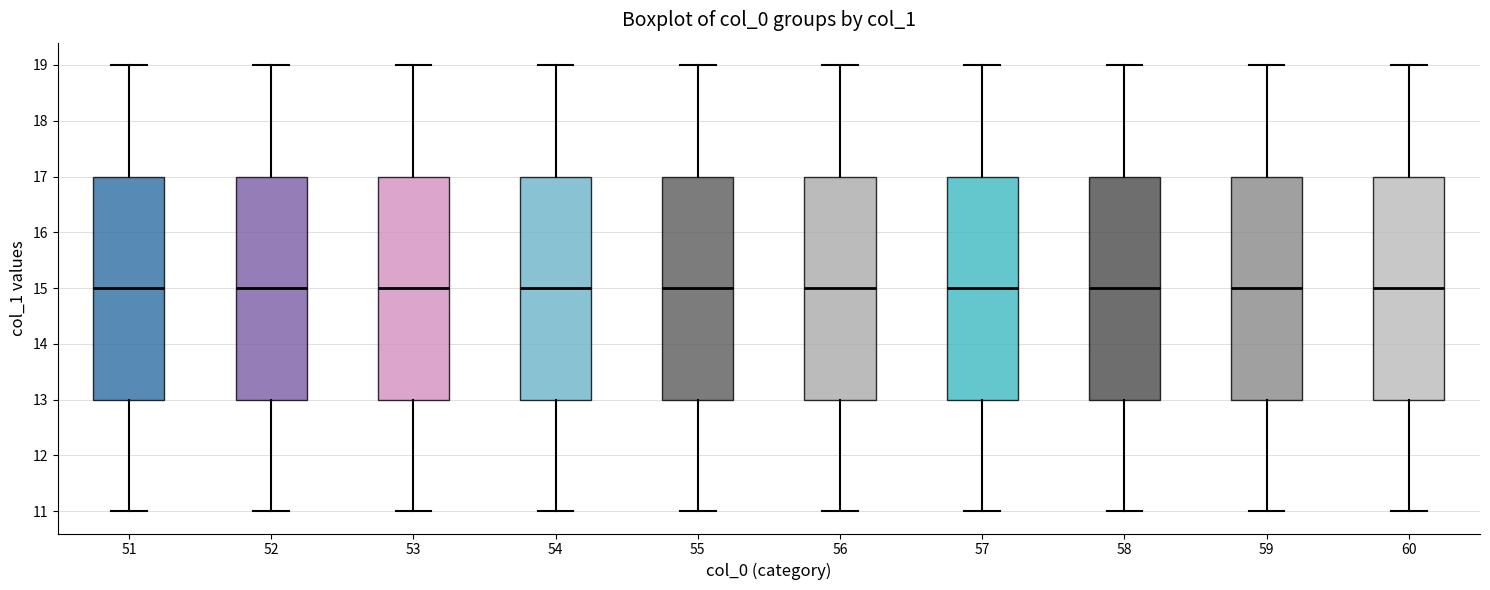

Reading left to right, read every box against the y-axis: the position of its median line, the range the box covers, and the ends of its whiskers. The values are not printed on the chart, so give them approximately, as read against the axis.

51: median 15, box 13 to 17, whiskers 11 to 19
52: median 15, box 13 to 17, whiskers 11 to 19
53: median 15, box 13 to 17, whiskers 11 to 19
54: median 15, box 13 to 17, whiskers 11 to 19
55: median 15, box 13 to 17, whiskers 11 to 19
56: median 15, box 13 to 17, whiskers 11 to 19
57: median 15, box 13 to 17, whiskers 11 to 19
58: median 15, box 13 to 17, whiskers 11 to 19
59: median 15, box 13 to 17, whiskers 11 to 19
60: median 15, box 13 to 17, whiskers 11 to 19